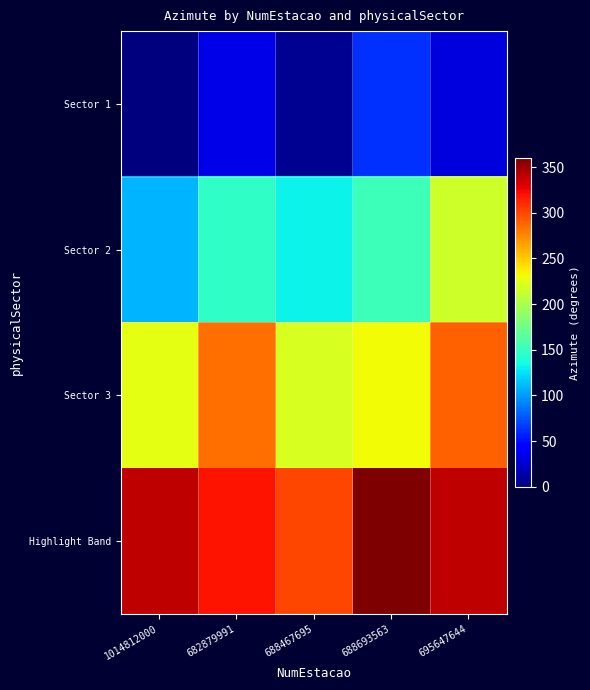

True or false: Sector 3 has a value of 78.0 at 1014812000.

False